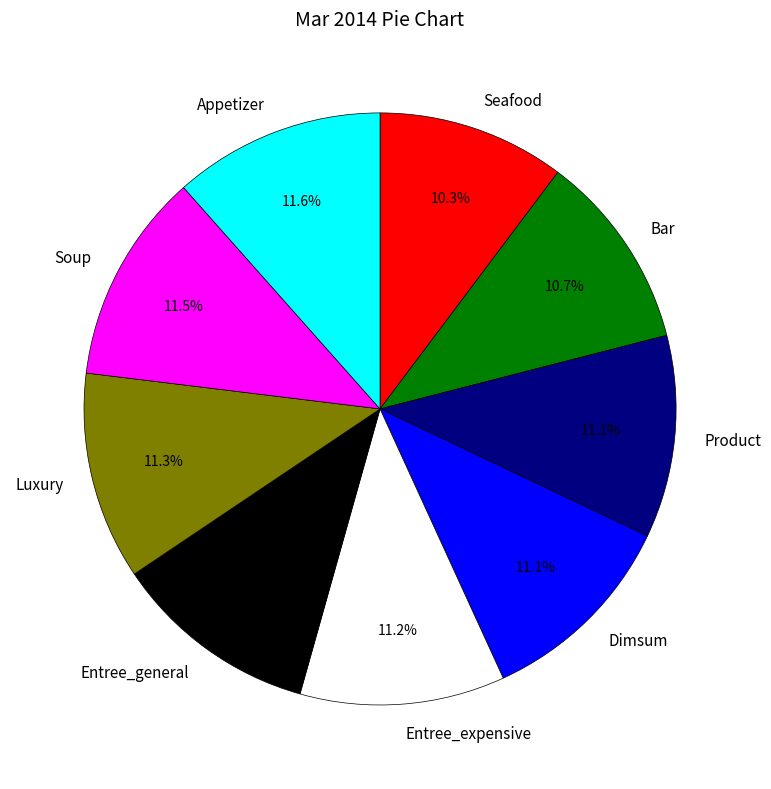

Does Appetizer represent more than half of the total?

No